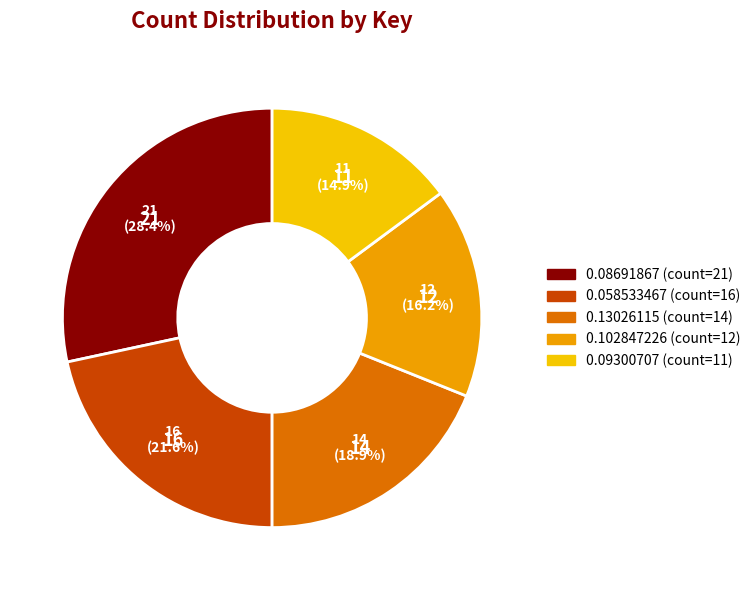

Count the number of slices in the pie.

5